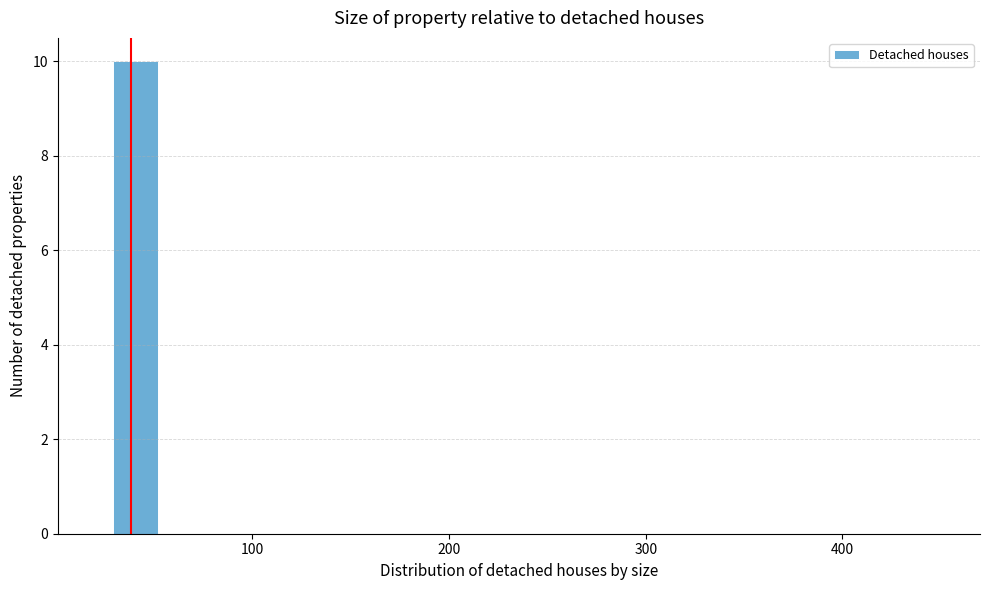

Read against the x-axis, roughly where is the centre of the tallest bar?

40